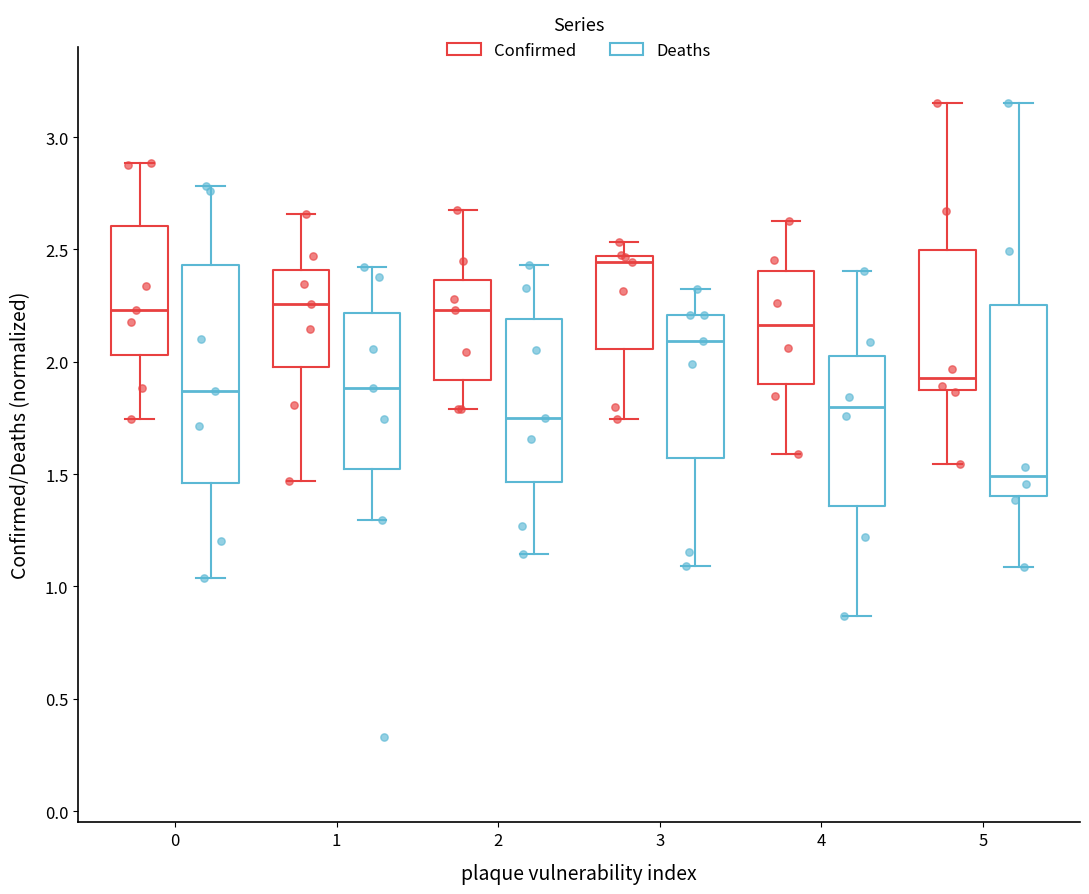

Reading left to right, read every box against the y-axis: the position of its median line, the range the box covers, and the ends of its whiskers. The values are not printed on the chart, so give them approximately, as read against the axis.

0 (Confirmed): median 2.25, box 2.05 to 2.60, whiskers 1.75 to 2.90
0 (Deaths): median 1.85, box 1.45 to 2.45, whiskers 1.05 to 2.80
1 (Confirmed): median 2.25, box 2.00 to 2.40, whiskers 1.45 to 2.65
1 (Deaths): median 1.90, box 1.50 to 2.20, whiskers 1.30 to 2.40
2 (Confirmed): median 2.25, box 1.90 to 2.35, whiskers 1.80 to 2.70
2 (Deaths): median 1.75, box 1.45 to 2.20, whiskers 1.15 to 2.45
3 (Confirmed): median 2.45 (just below the box's upper edge), box 2.05 to 2.45, whiskers 1.75 to 2.55
3 (Deaths): median 2.10, box 1.55 to 2.20, whiskers 1.10 to 2.30
4 (Confirmed): median 2.15, box 1.90 to 2.40, whiskers 1.60 to 2.65
4 (Deaths): median 1.80, box 1.35 to 2.05, whiskers 0.85 to 2.40
5 (Confirmed): median 1.95, box 1.85 to 2.50, whiskers 1.55 to 3.15
5 (Deaths): median 1.50, box 1.40 to 2.25, whiskers 1.10 to 3.15